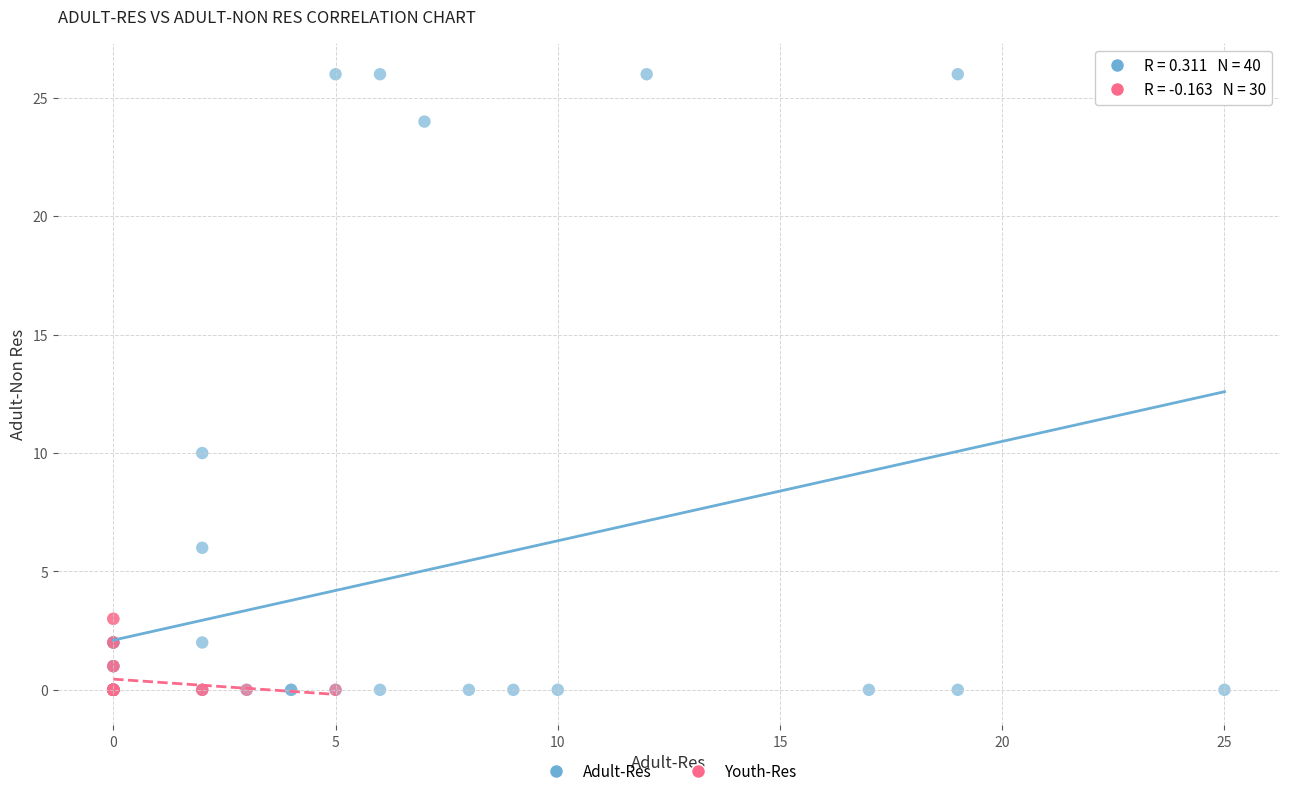

Which series reaches the maximum Y coordinate?

Adult-Res